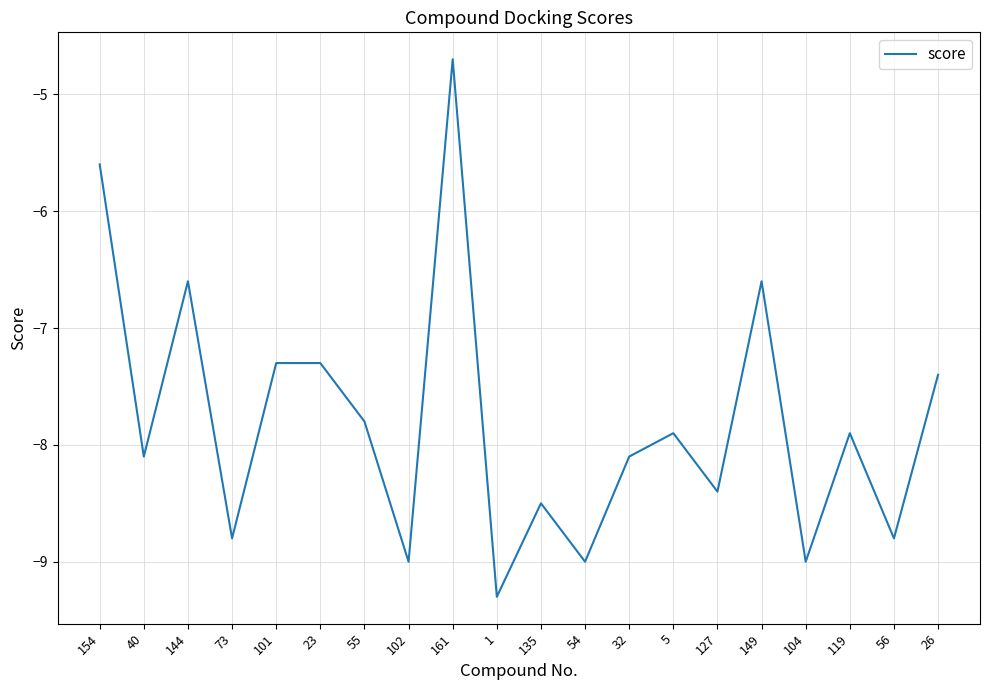

How many lines are shown in the chart?

1